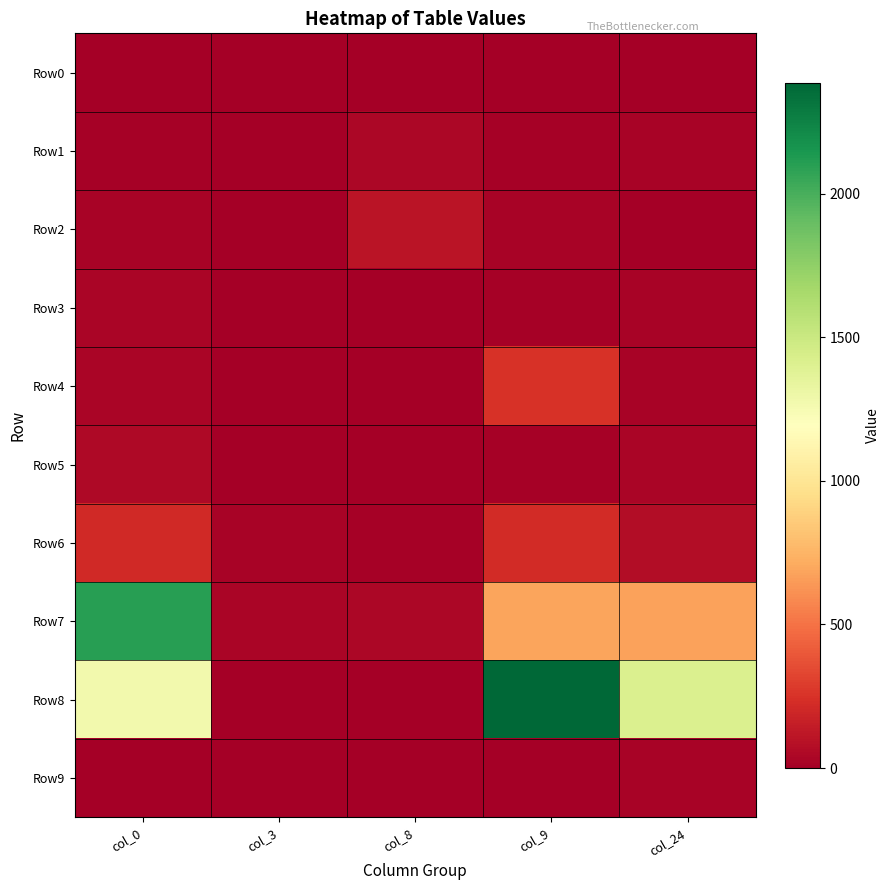

What is the greatest value displayed?

2387